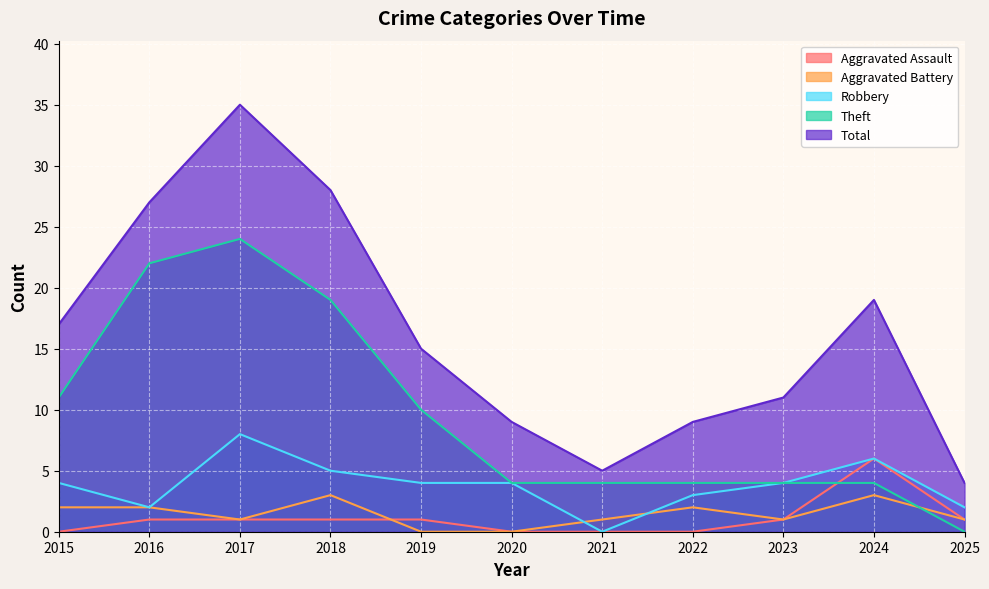

Reading left to right, list all the values displayed in this chart.

Aggravated Assault: 2015=0	2016=1	2017=1	2018=1	2019=1	2020=0	2021=0	2022=0	2023=1	2024=6	2025=1
Aggravated Battery: 2015=2	2016=2	2017=1	2018=3	2019=0	2020=0	2021=1	2022=2	2023=1	2024=3	2025=1
Robbery: 2015=4	2016=2	2017=8	2018=5	2019=4	2020=4	2021=0	2022=3	2023=4	2024=6	2025=2
Theft: 2015=11	2016=22	2017=24	2018=19	2019=10	2020=4	2021=4	2022=4	2023=4	2024=4	2025=0
Total: 2015=17	2016=27	2017=35	2018=28	2019=15	2020=9	2021=5	2022=9	2023=11	2024=19	2025=4